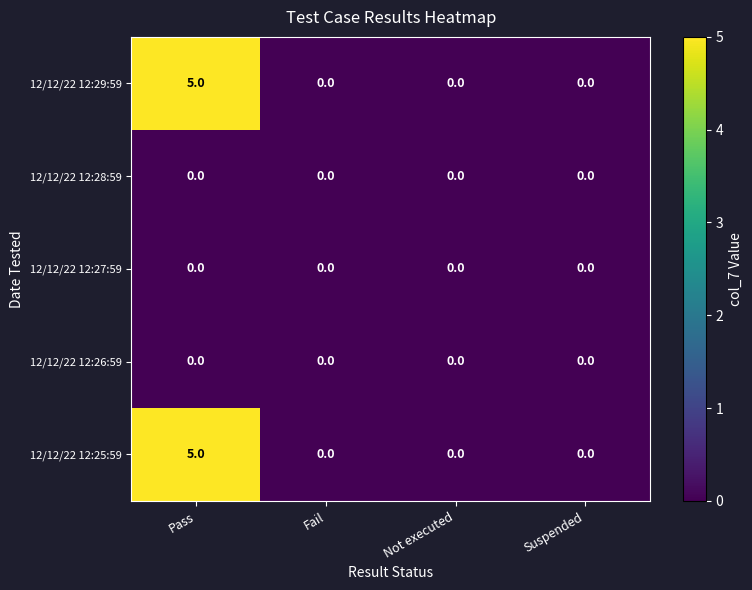

Is the value of 12/12/22 12:25:59 at Pass greater than the value of 12/12/22 12:28:59 at Pass?

Yes